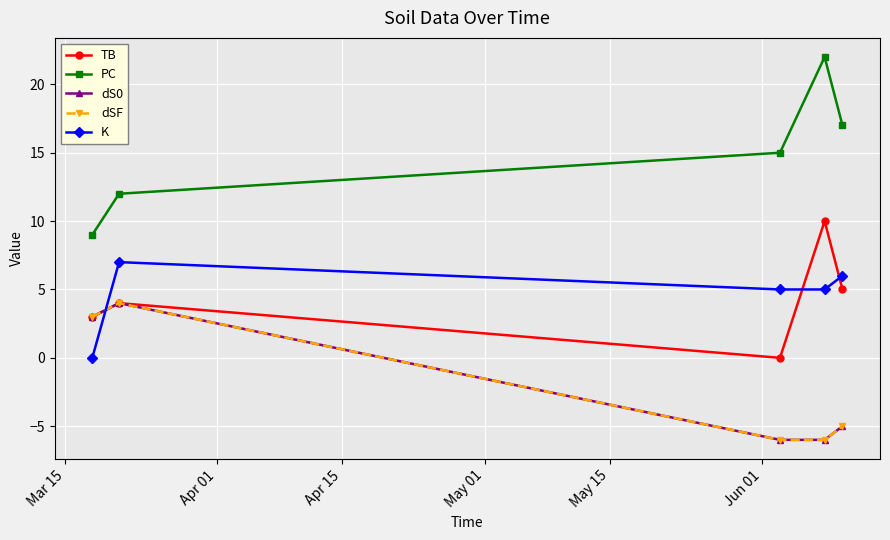

What is the value of the dSF point at the 1st from the left?

3